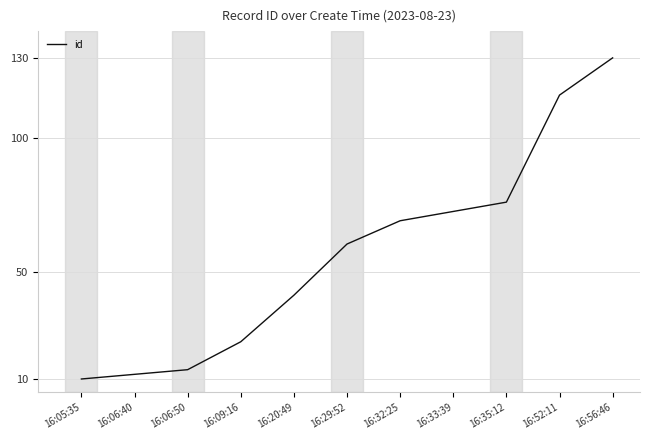

True or false: the data shows 23.9 at 16:09:16.

True